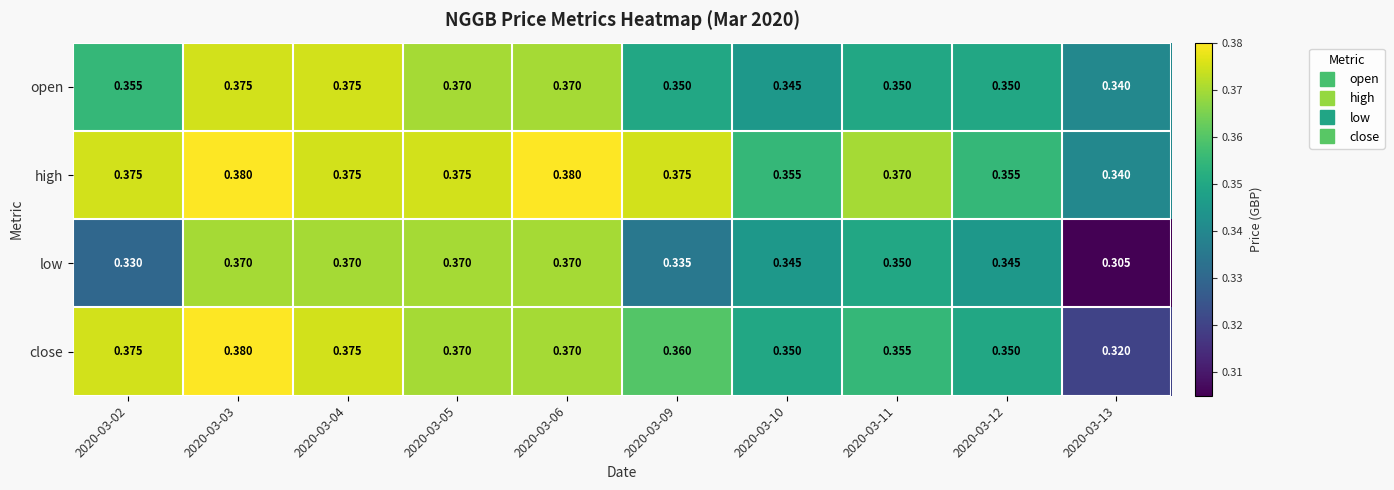

Which series has the widest spread of values?

low